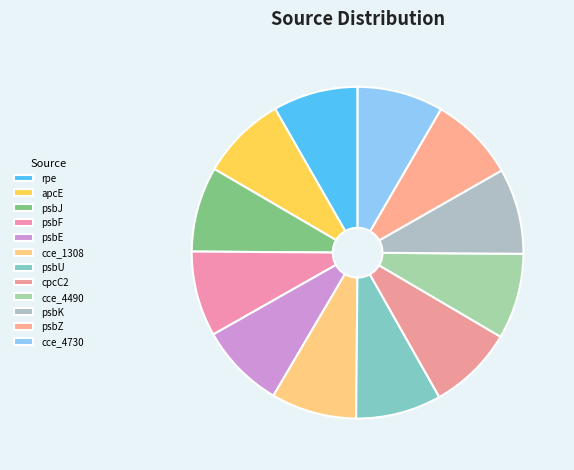

What percentage do cpcC2 and cce_4730 together represent?

16.7%